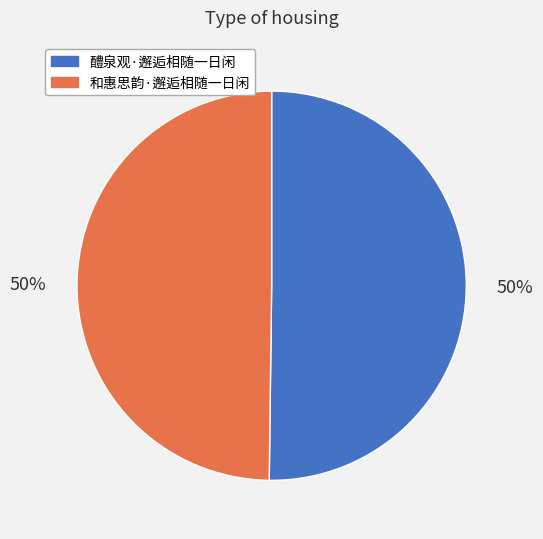

Approximately how many times larger is the value at 醴泉观·邂逅相随一日闲 compared to 和惠思韵·邂逅相随一日闲?

1.0